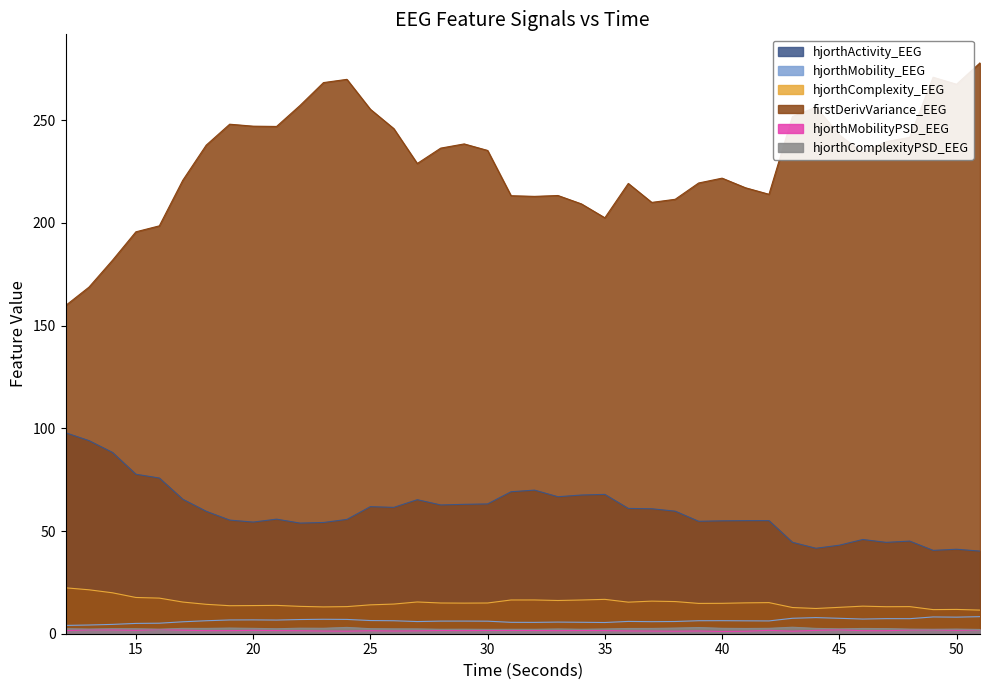

At which label does firstDerivVariance_EEG reach its peak?

51